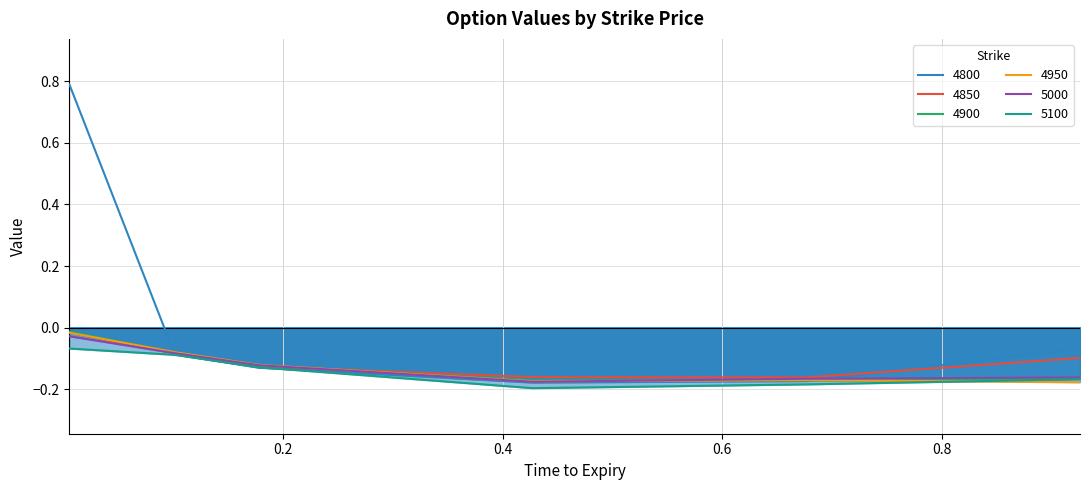

Which category has the highest value in the 4900 series?

0.005479452054794521